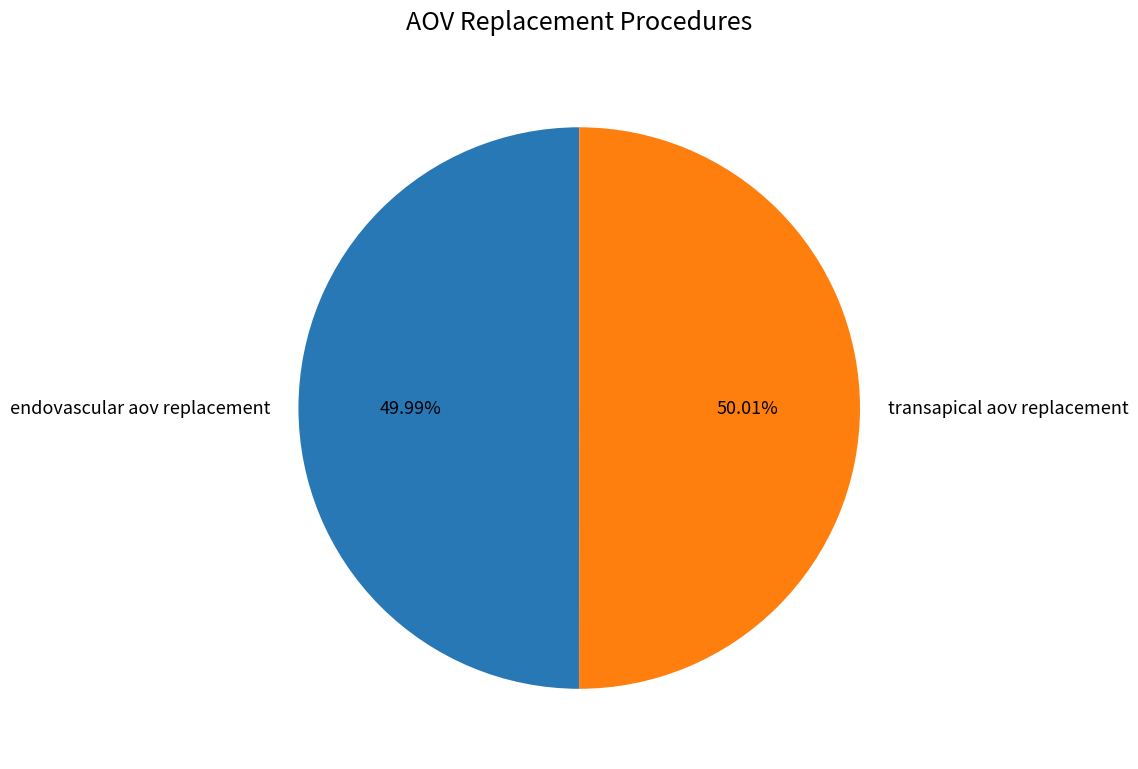

Is there any slice that represents more than half of the pie?

Yes